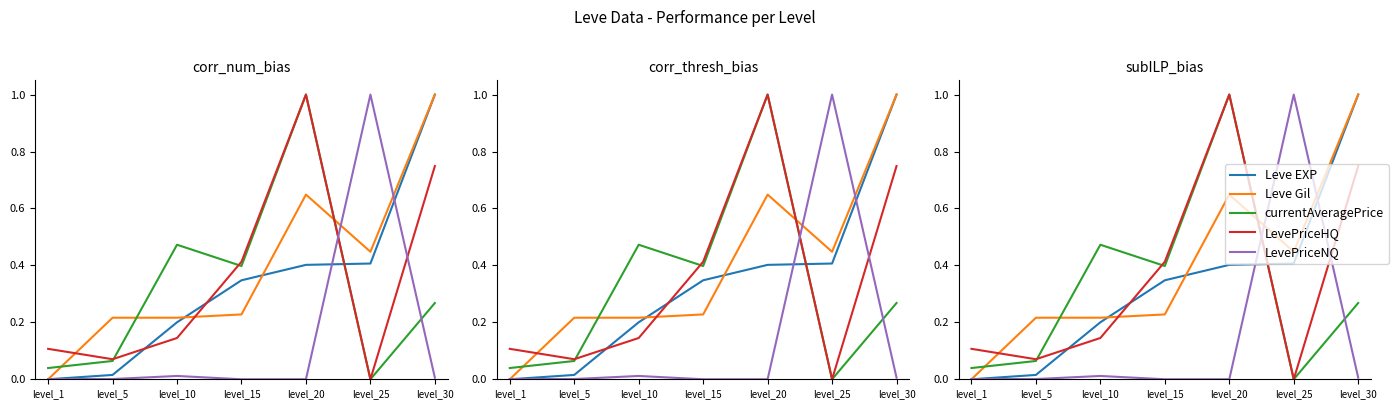

In currentAveragePrice, how many points are lower than both neighbors (excluding endpoints)?

2